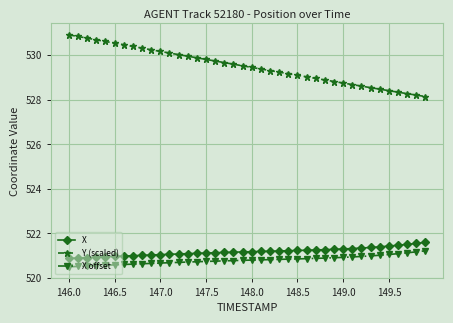

Which series has the largest range (max minus min)?

Y (scaled)